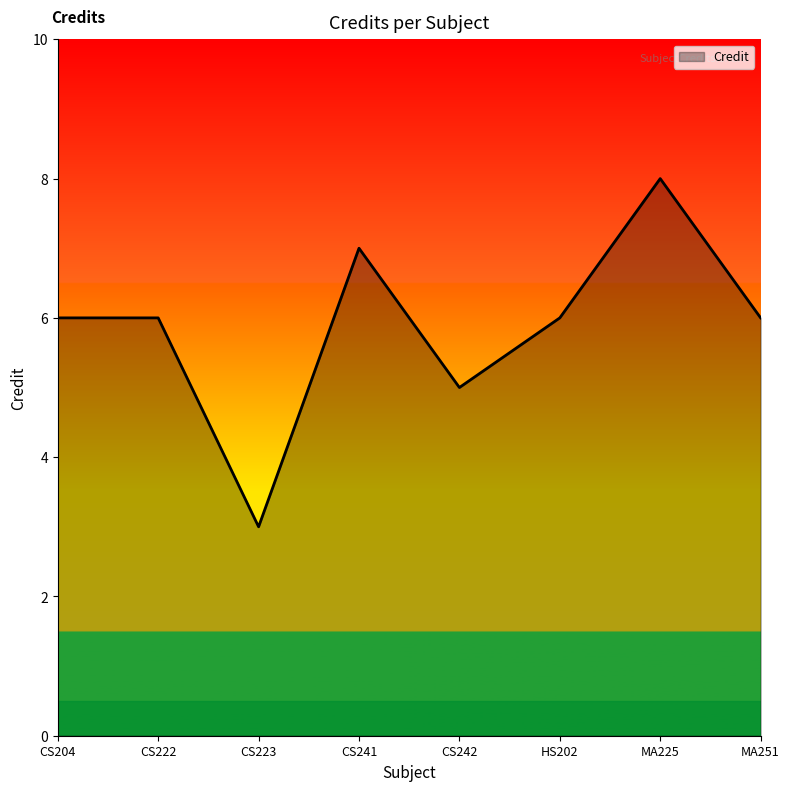

Approximately how many times larger is the value at CS223 compared to HS202?

0.5